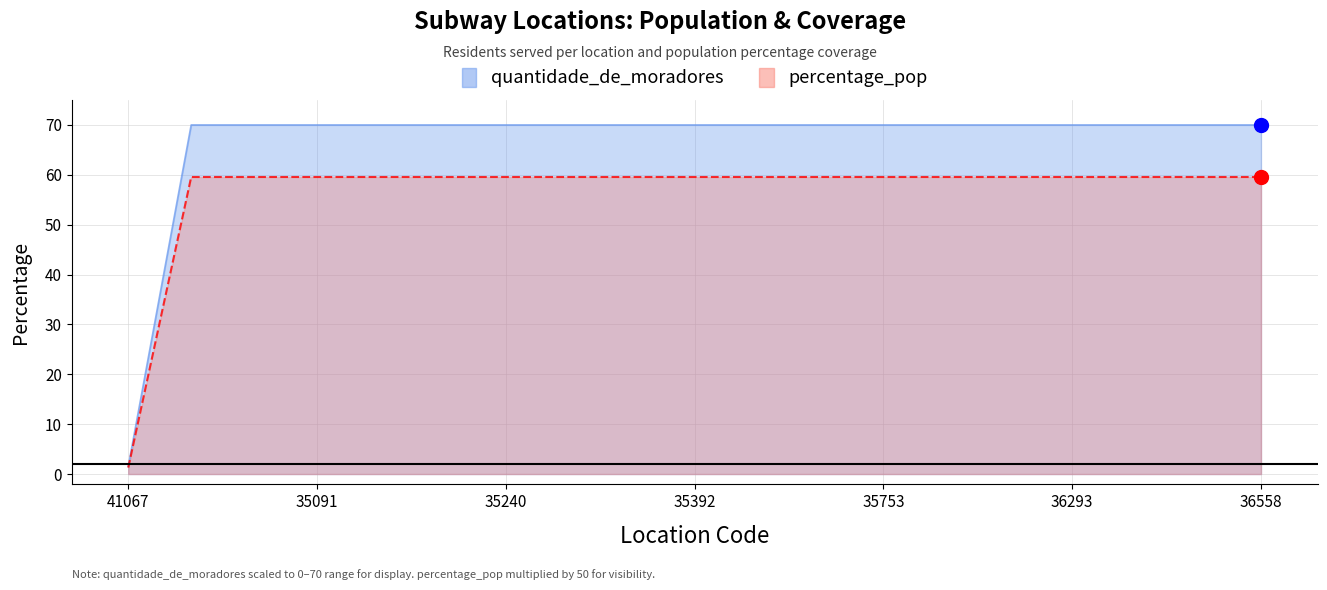

Is the value of quantidade_de_moradores at 35260 greater than the value of percentage_pop at 35326?

Yes